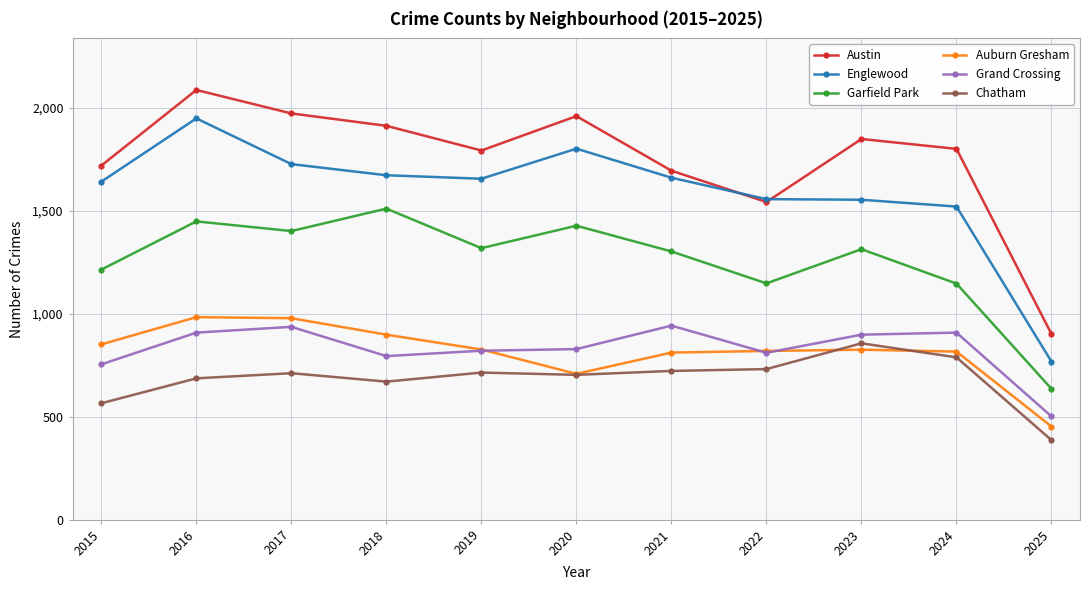

Is it true that Auburn Gresham equals 1364 at 2019?

False